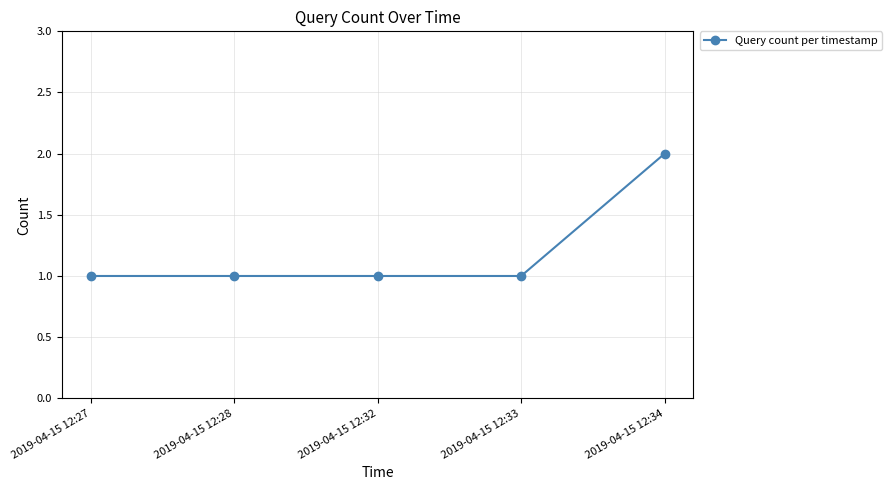

Is it true that the value at 2019-04-15 12:28 is 0?

False